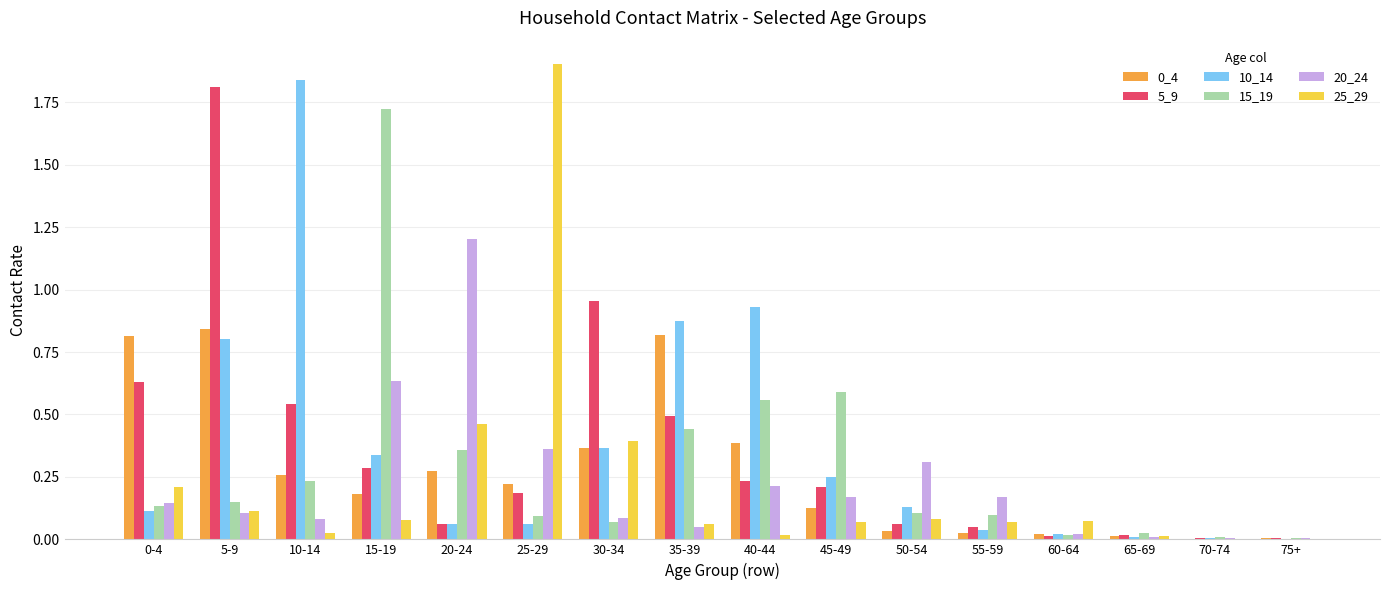

How many groups of bars are there?

16